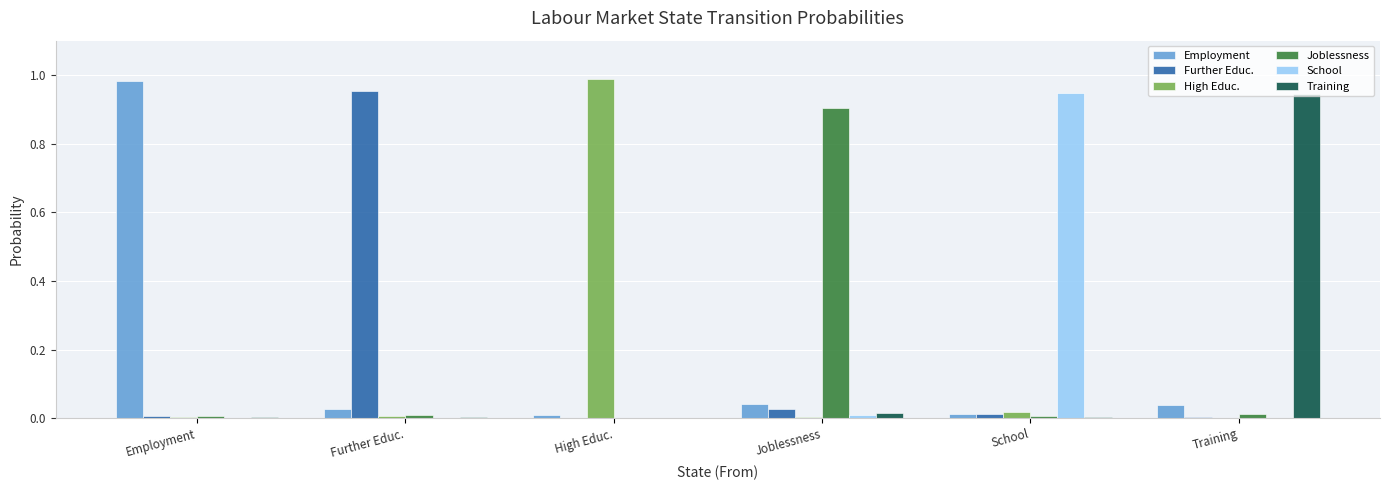

Are the bars grouped side by side (vs. stacked)?

Yes